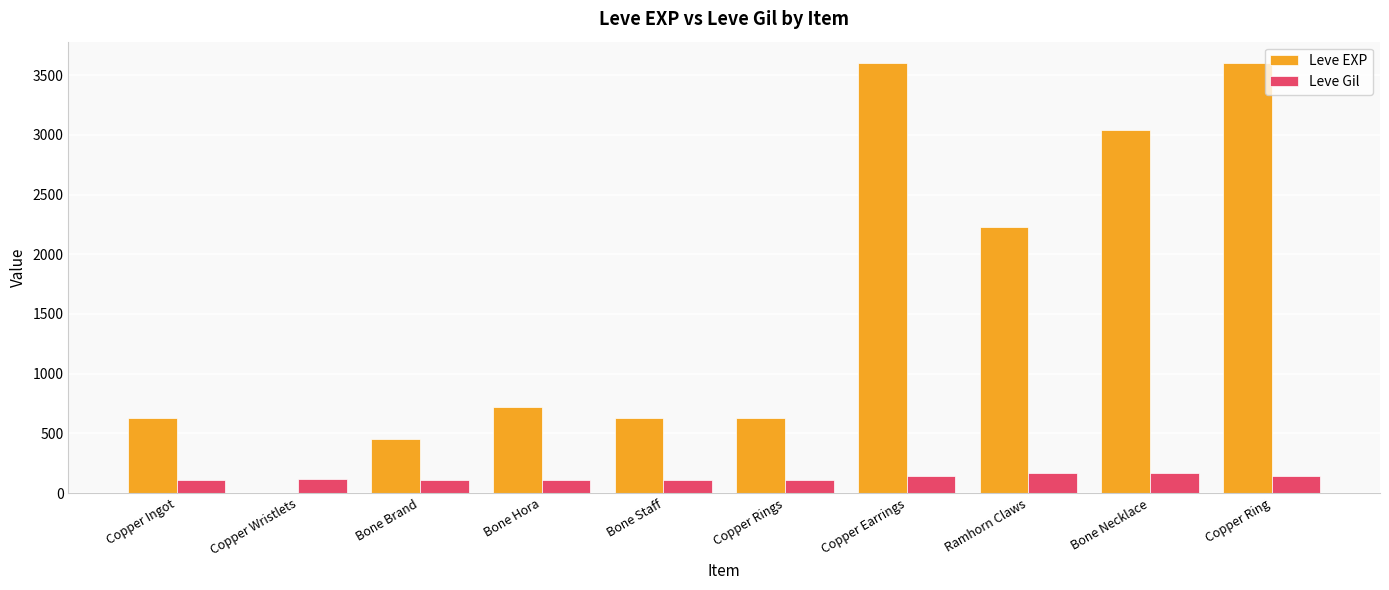

Does the chart contain stacked bars?

No